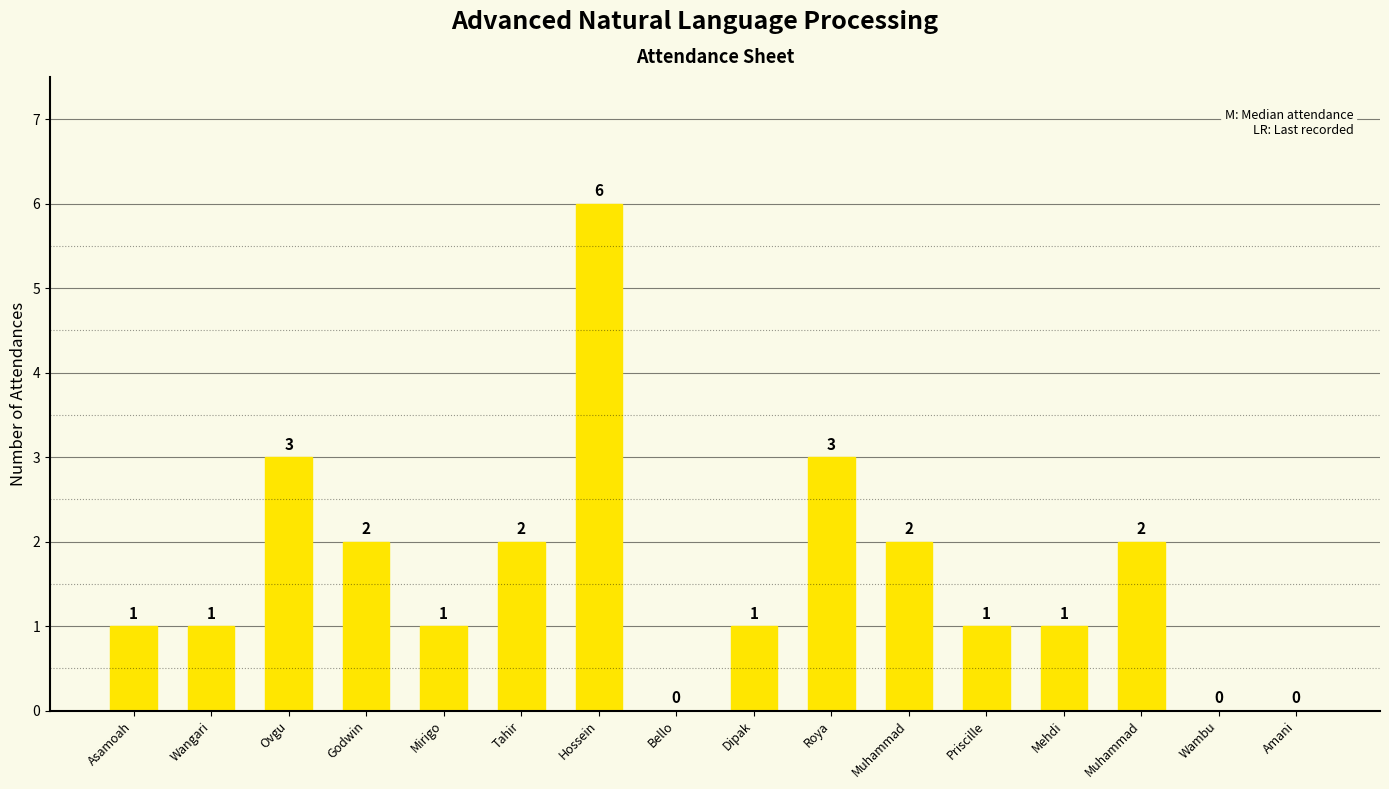

Are the bars horizontal?

No